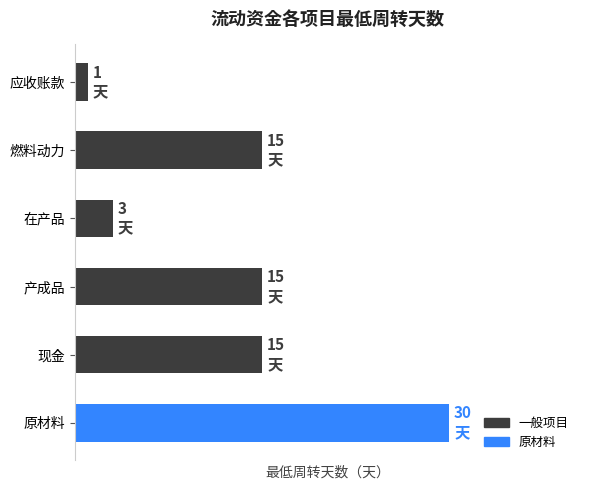

Does the chart contain any negative values?

No